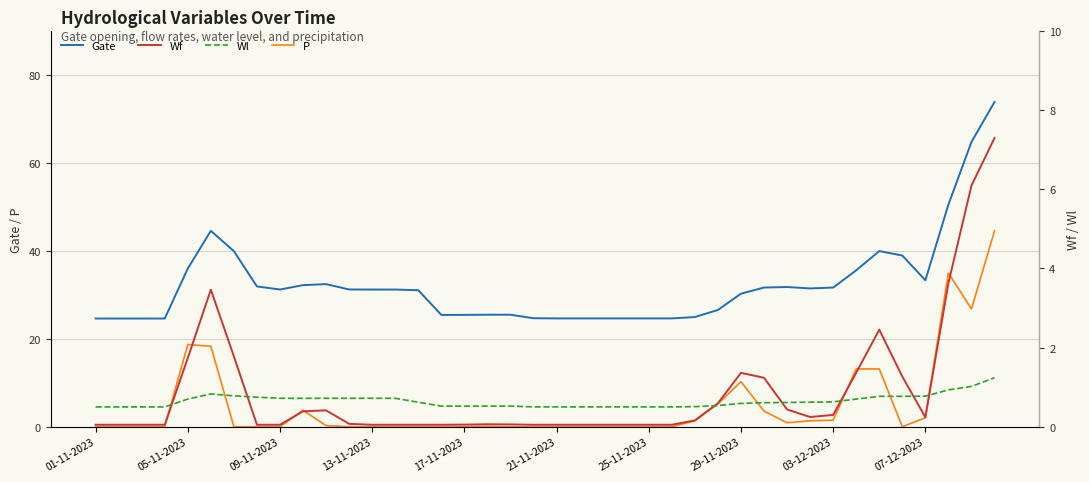

True or false: Gate and P intersect in this chart.

False